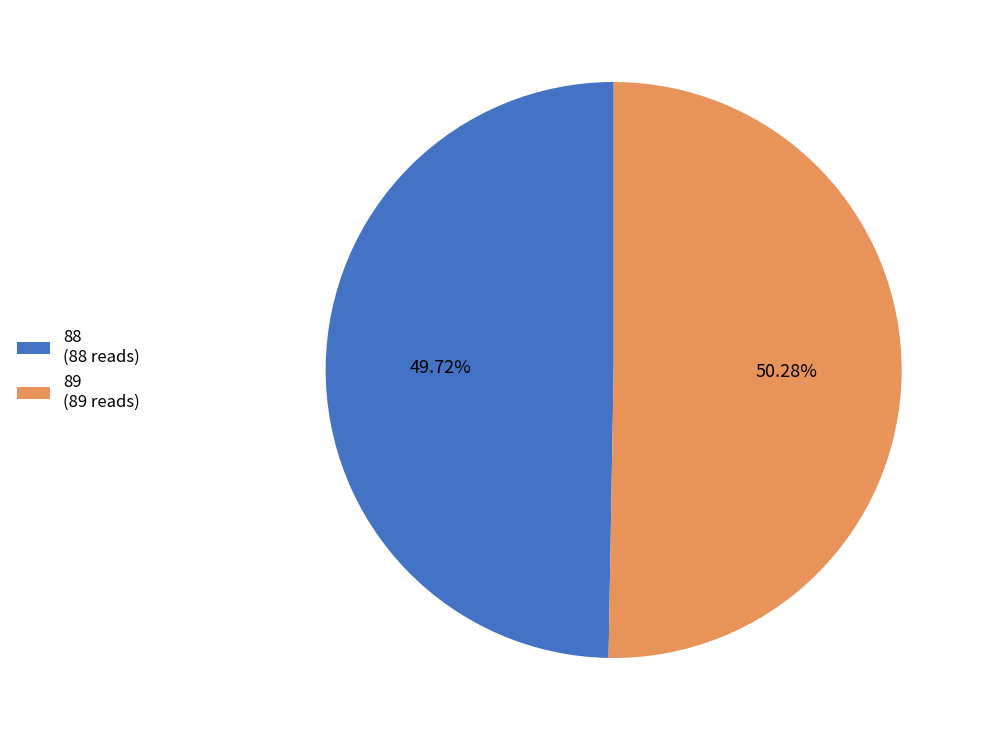

Which category accounts for the majority?

89